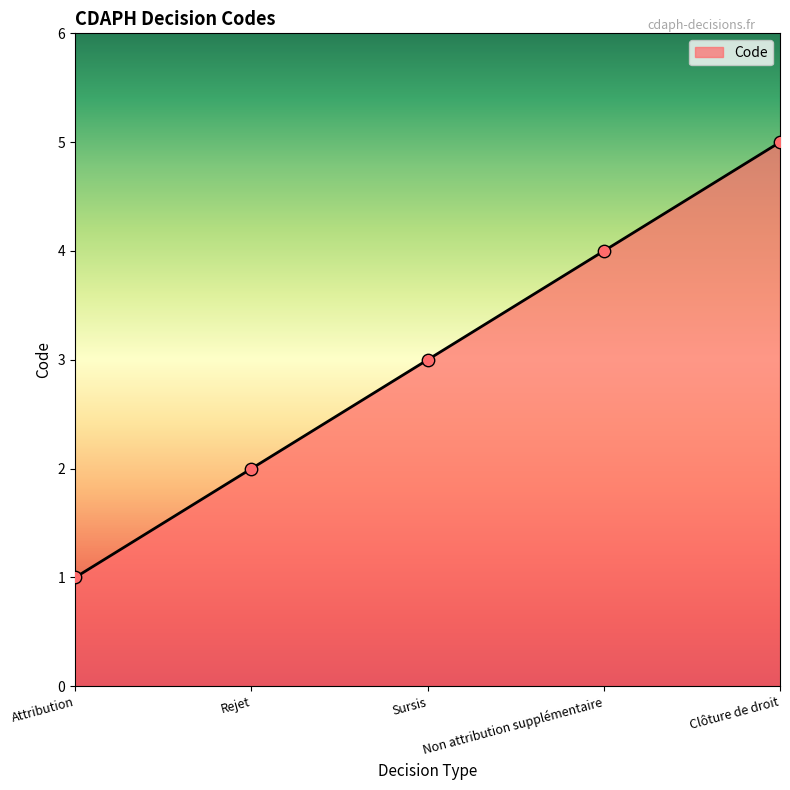

What is the change in value from Attribution to Clôture de droit?

+4